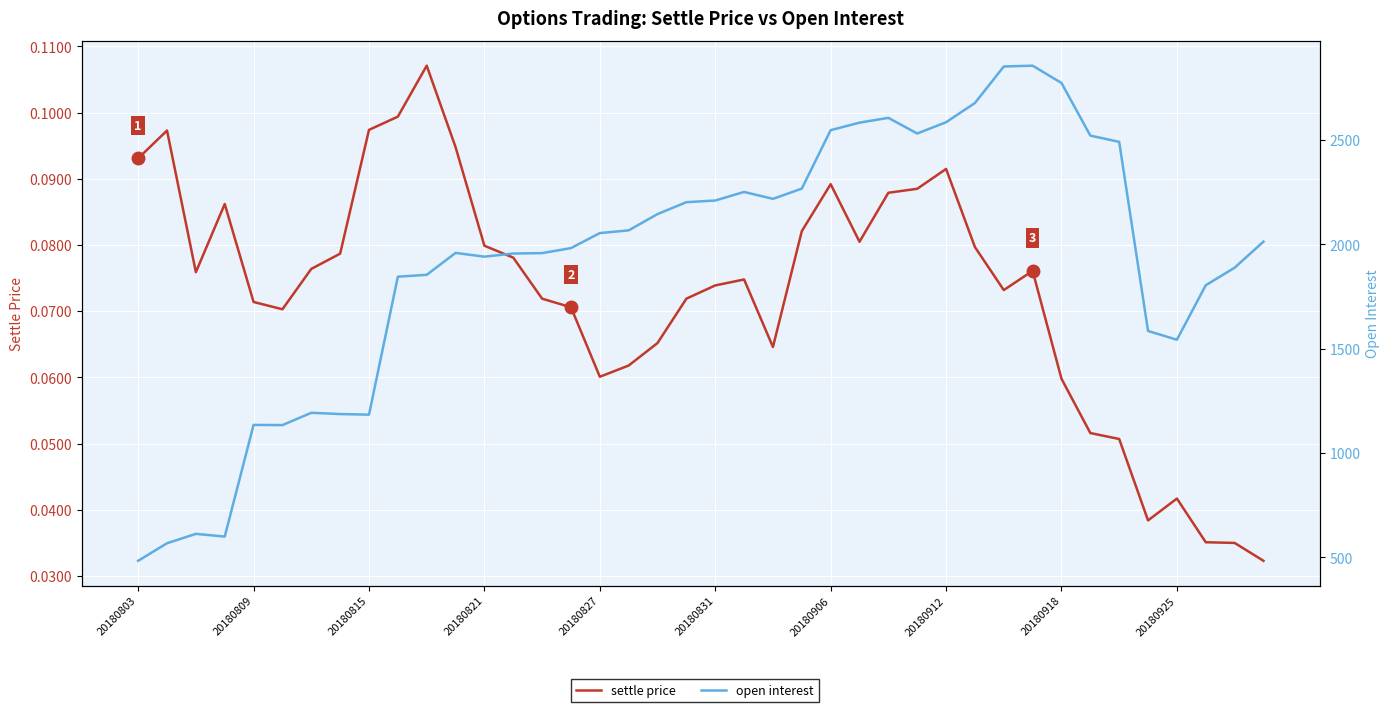

Rank the series at 20180821 from lowest to highest value.

settle price, open interest